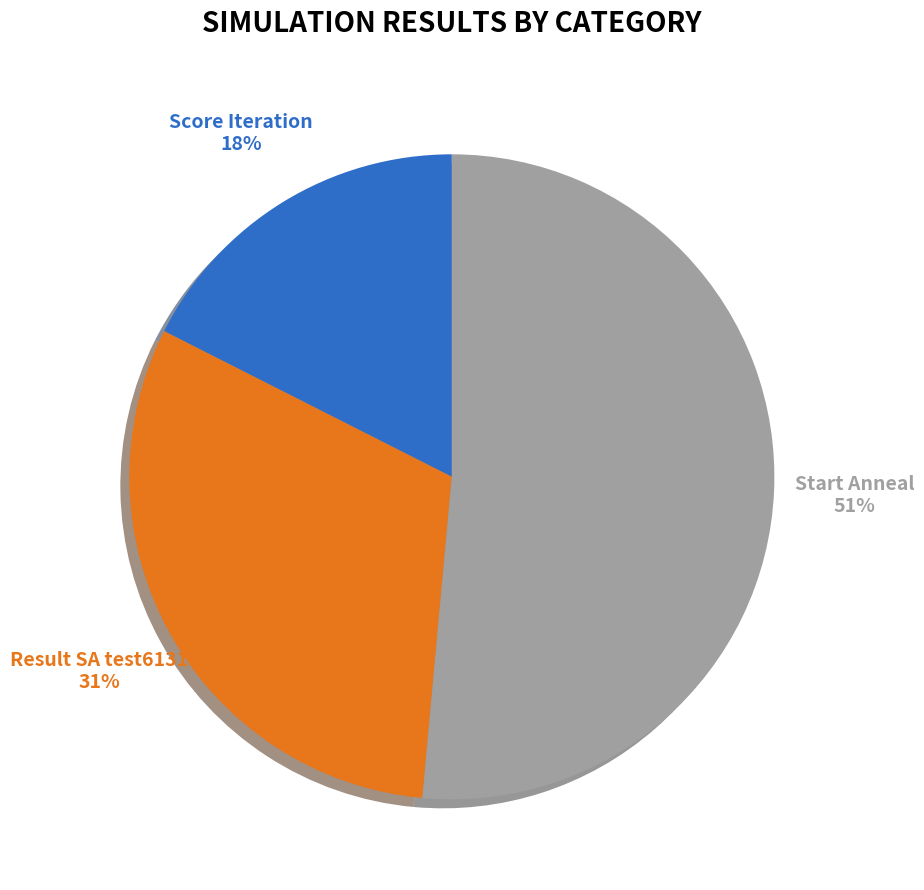

How many segments does this pie chart have?

3